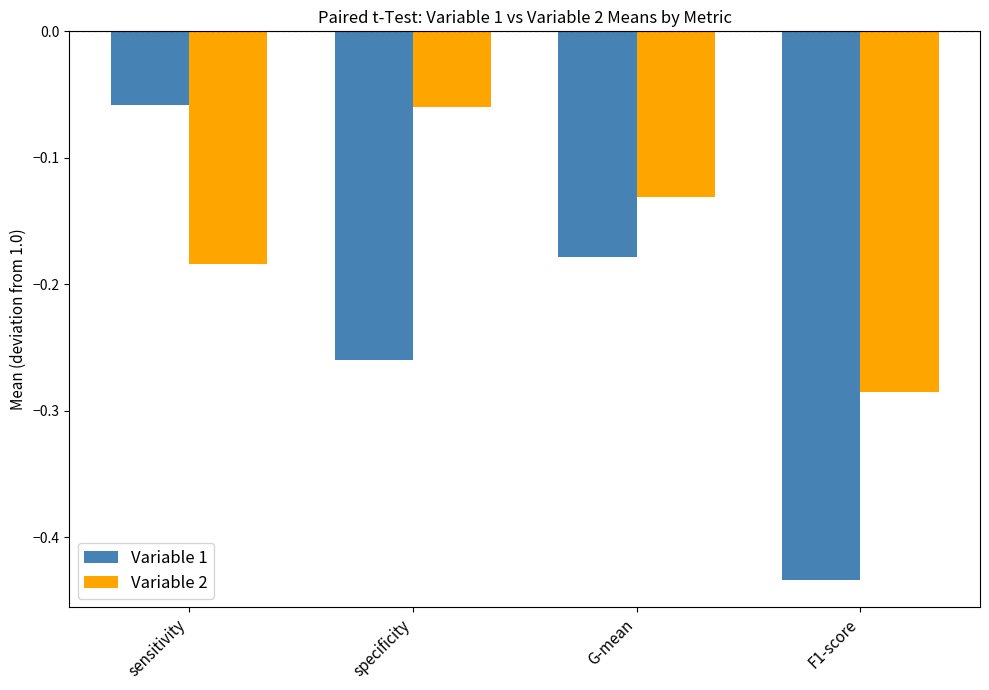

What is the spread (max minus min) of values at F1-score?

0.1